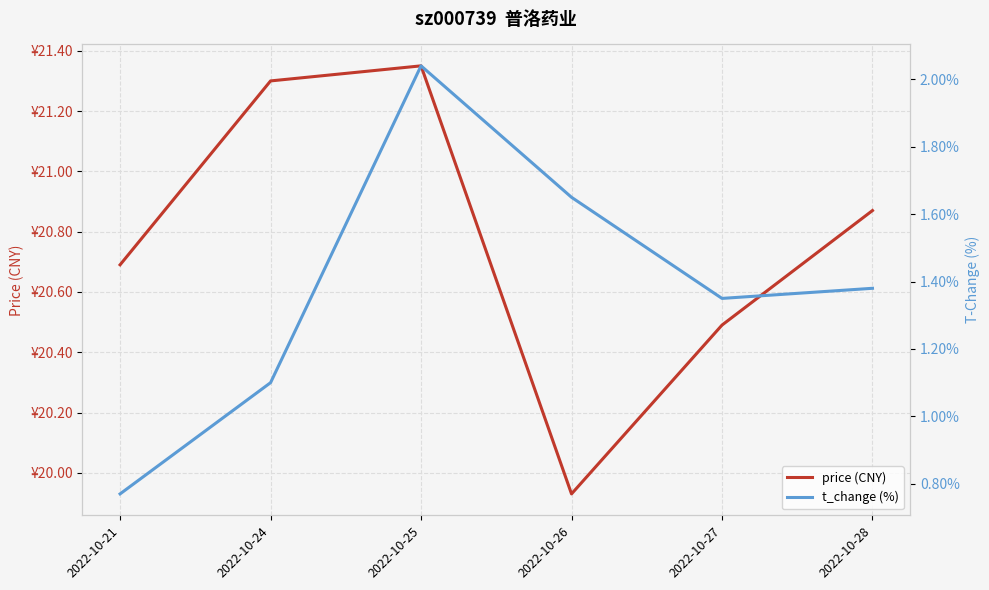

What is the value of the price (CNY) point at the 1st from the left?

20.7